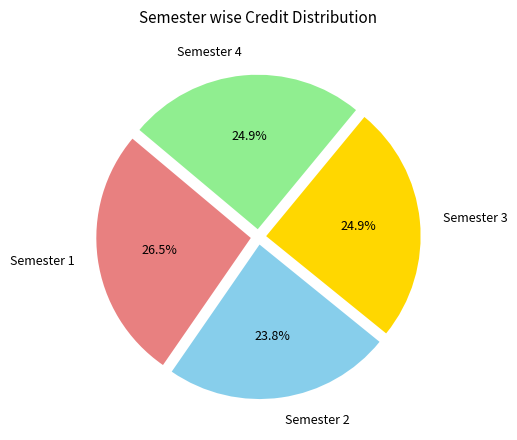

To the nearest percent, what percentage of the pie is Semester 4?

25%